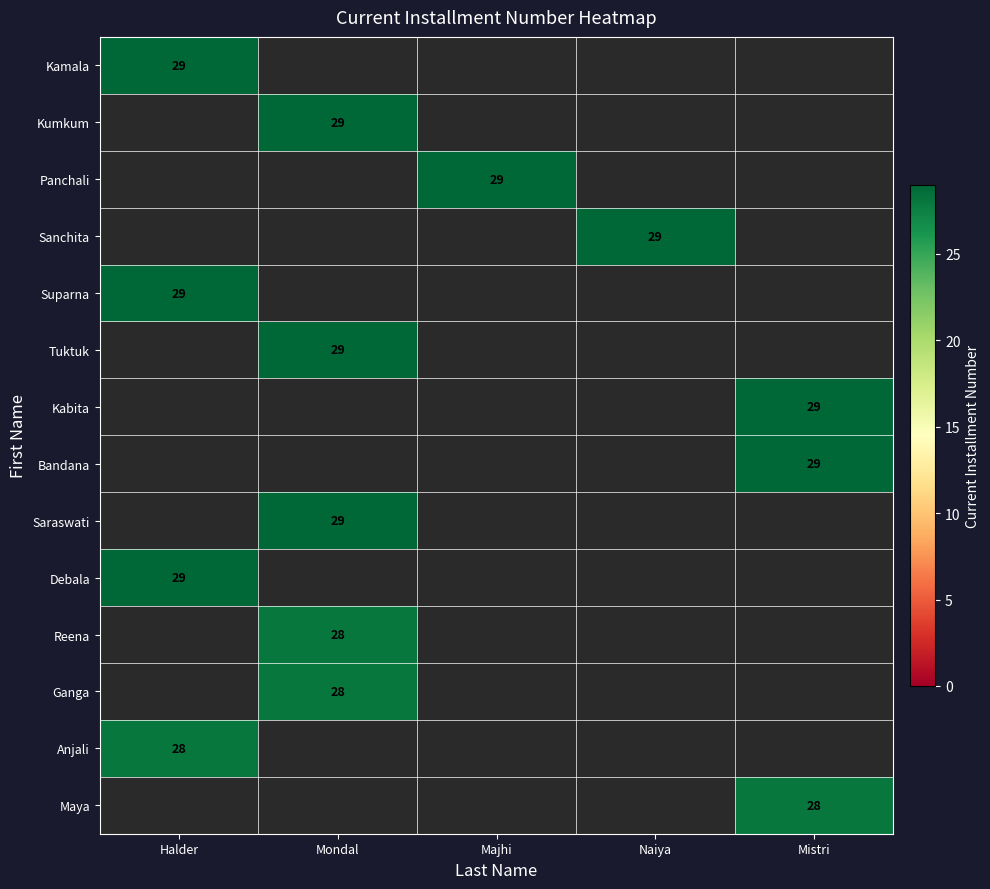

Which category has the lowest value across all series?

Mondal